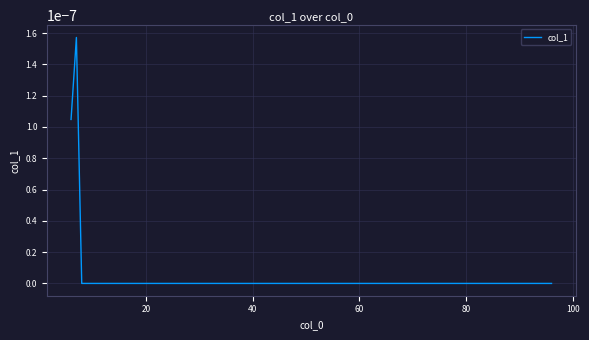

How many distinct data groups are displayed?

1